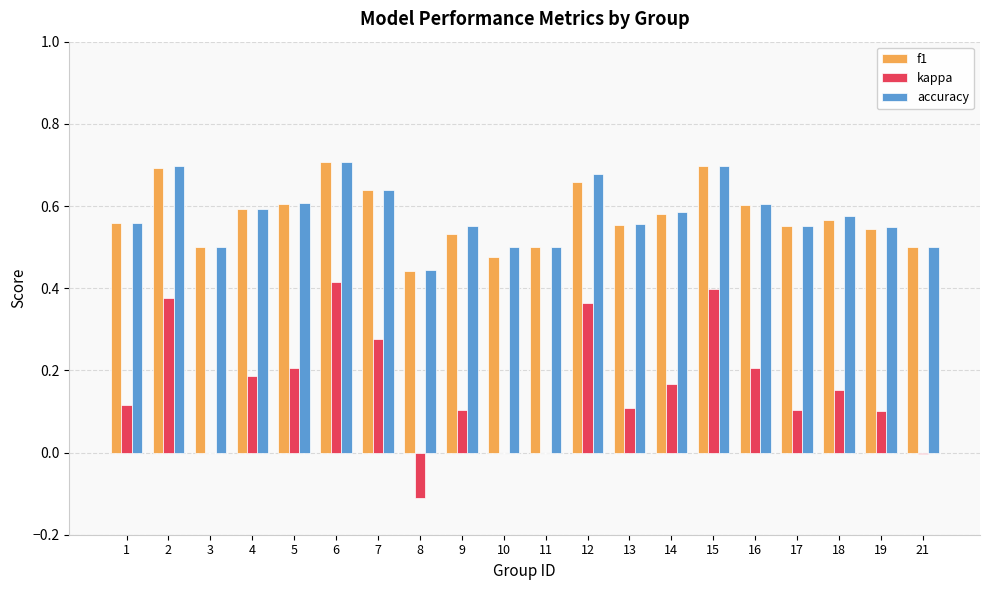

What is the sum of all kappa values?

3.2